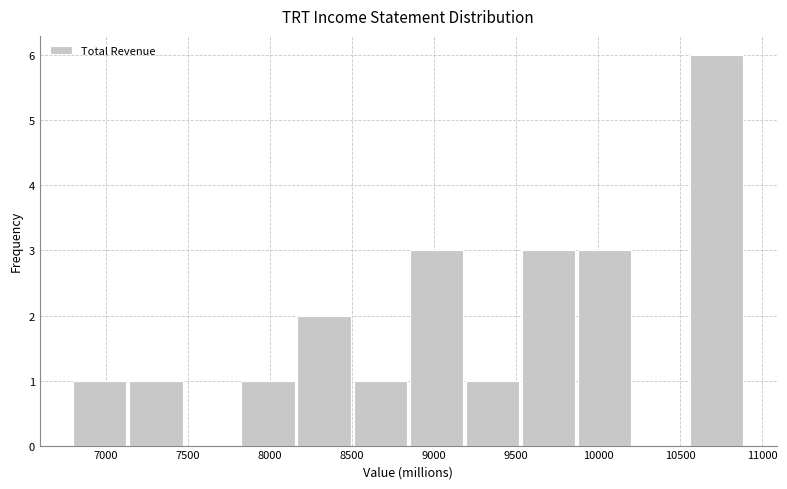

Reading left to right, transcribe this chart: for each bar, give the range it covers on the x-axis and its height. Neither the bar edges nor the heights are printed on the chart, so give them approximately, as read against the axes.

6800 to 7150: 1
7150 to 7500: 1
7500 to 7850: 0
7850 to 8150: 1
8150 to 8500: 2
8500 to 8850: 1
8850 to 9200: 3
9200 to 9550: 1
9550 to 9900: 3
9900 to 10200: 3
10200 to 10550: 0
10550 to 10900: 6